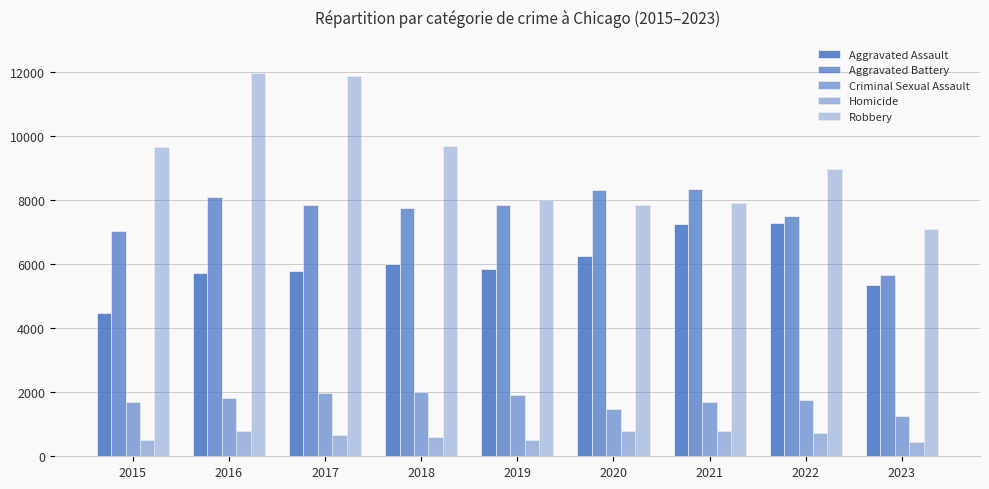

What value does the Homicide series have at 2017, to the nearest 10?

670